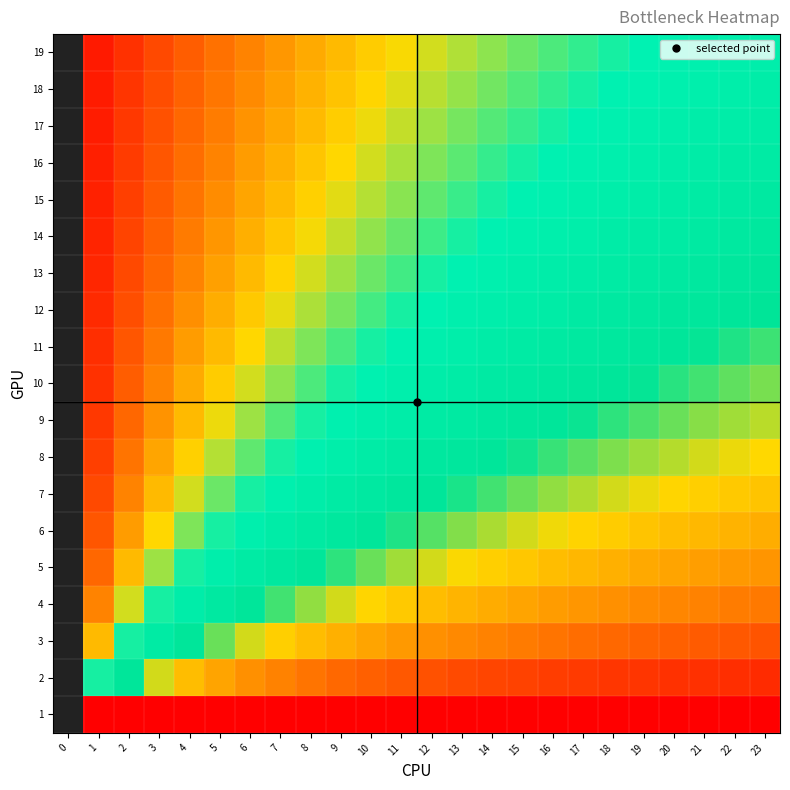

How many 11 values are between 0 and 1?

23